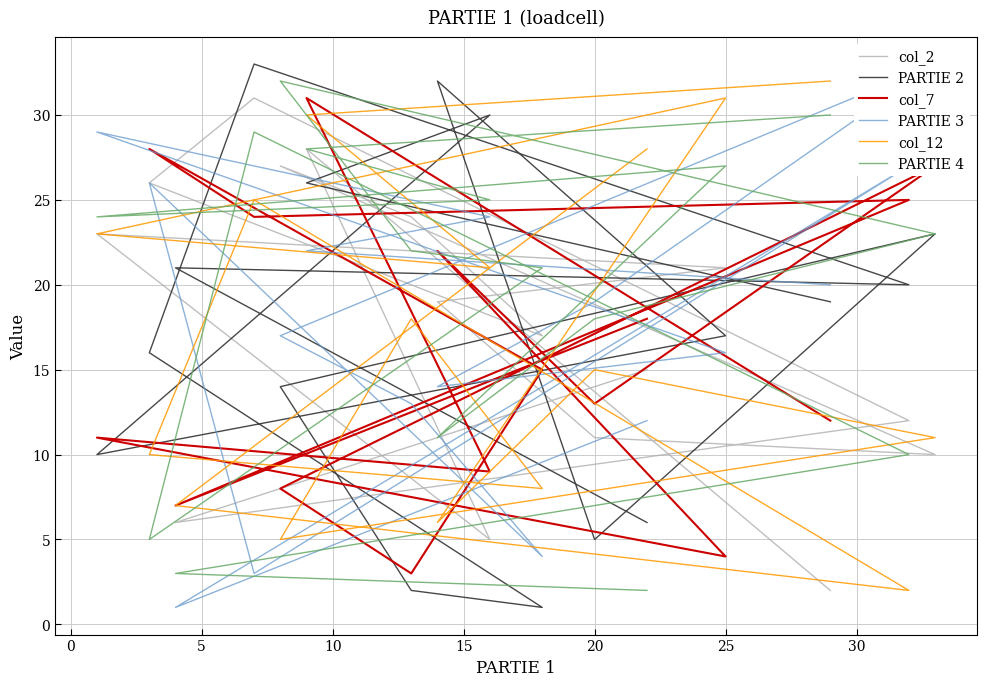

What is the difference between the maximum and second lowest values in the PARTIE 2 series?

31